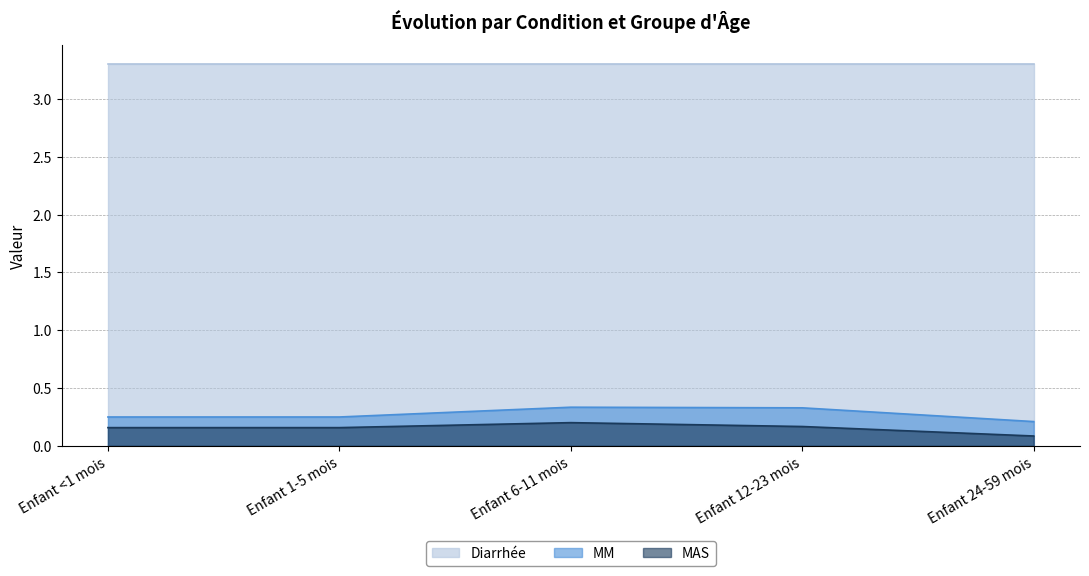

True or false: MM and MAS cross at least once.

False